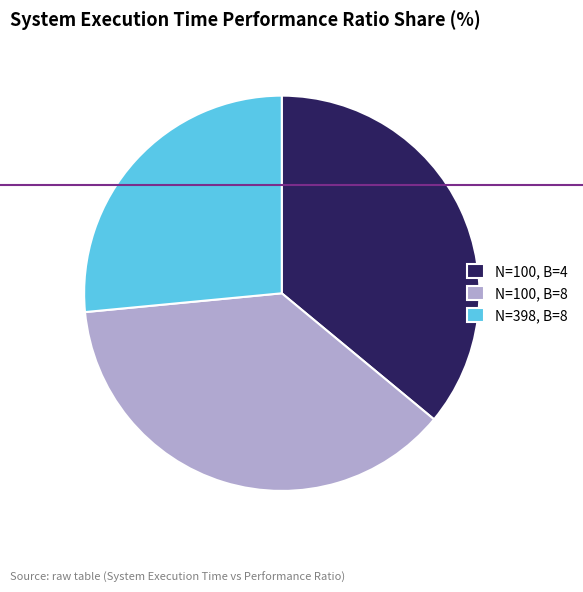

The N=398, B=8 slice represents 27% of the pie. True or false?

True